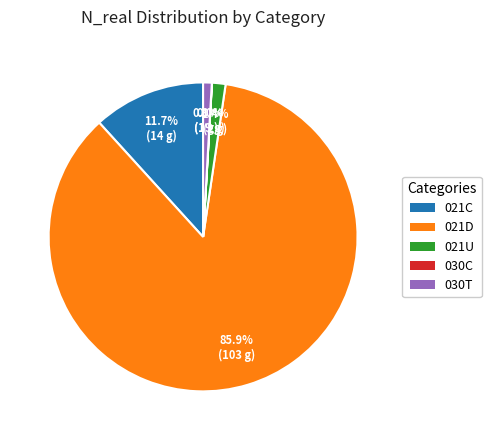

Between 021C and 021U, which is larger?

021C